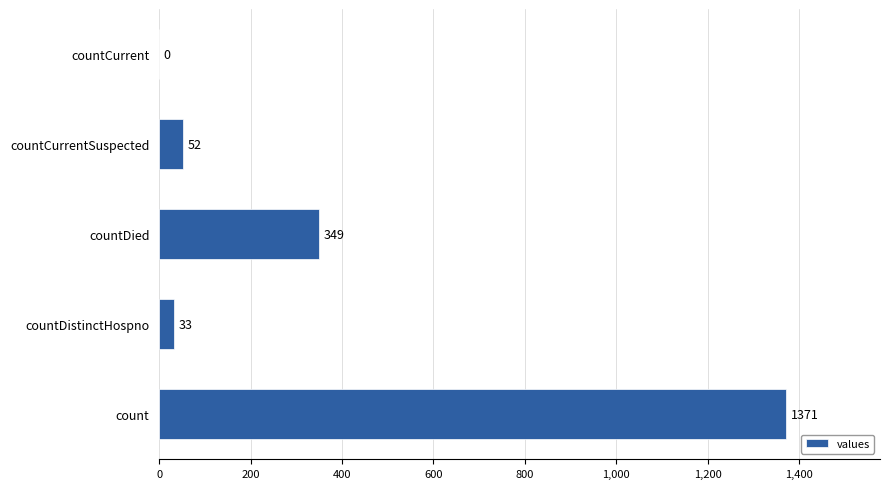

Reading bottom to top, extract all data points from this chart.

count=1371	countDistinctHospno=33	countDied=349	countCurrentSuspected=52	countCurrent=0